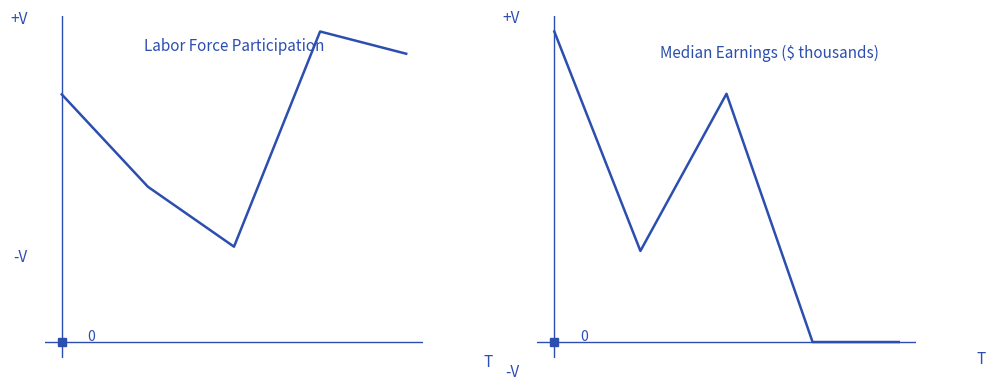

At which category does the chart reach its peak across all series?

3